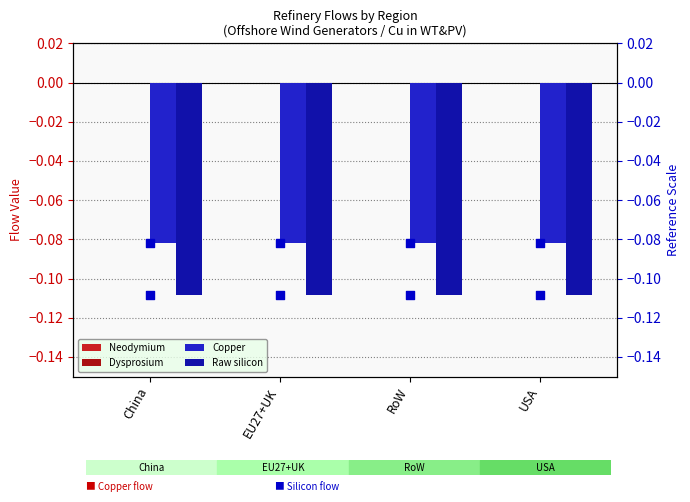

Is the value of Raw silicon (marker) at RoW greater than the value of Copper (marker) at USA?

No